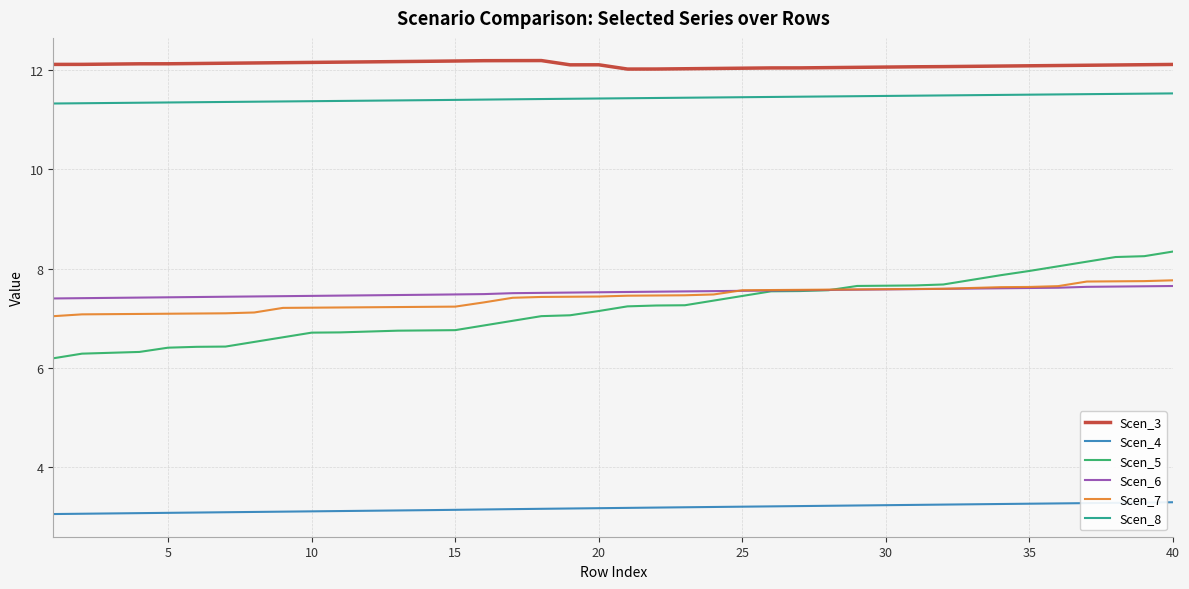

True or false: Scen_3 and Scen_5 cross at least once.

False